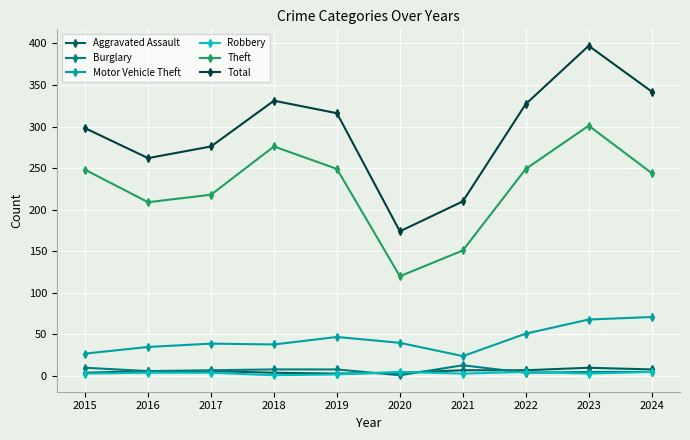

Where does the Burglary series first go above 7?

2015